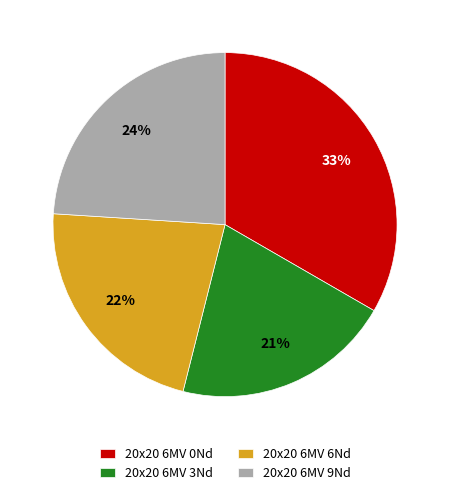

Which slice is the largest?

20x20 6MV 0Nd